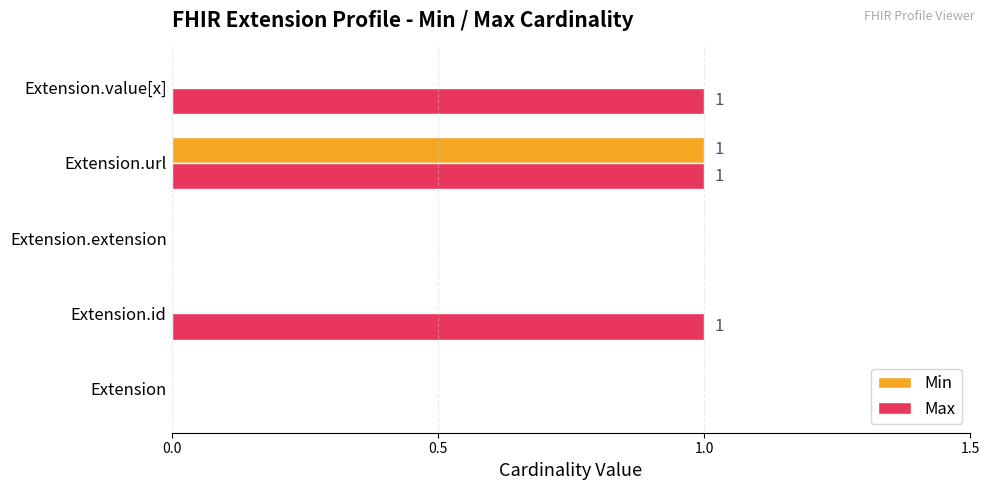

At which category is the sum across all series the highest?

Extension.url